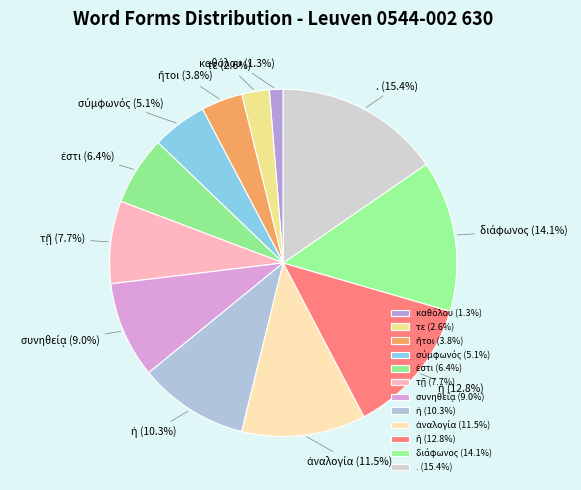

To the nearest percent, what is the average slice percentage?

8%